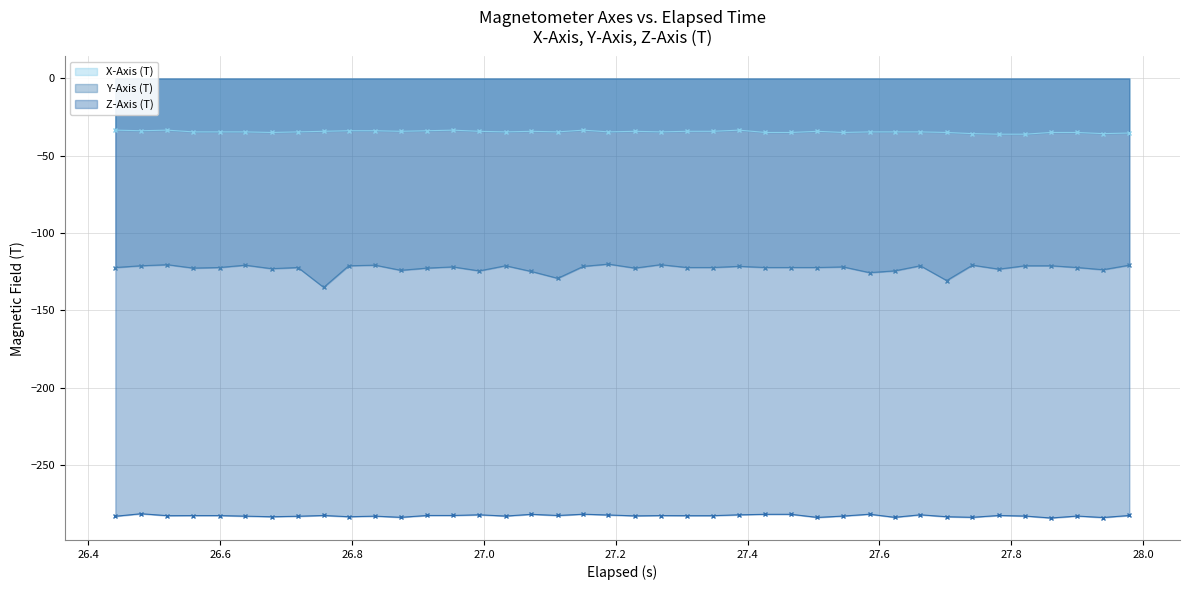

What is the average value of the Y-Axis (T) series?

-122.9